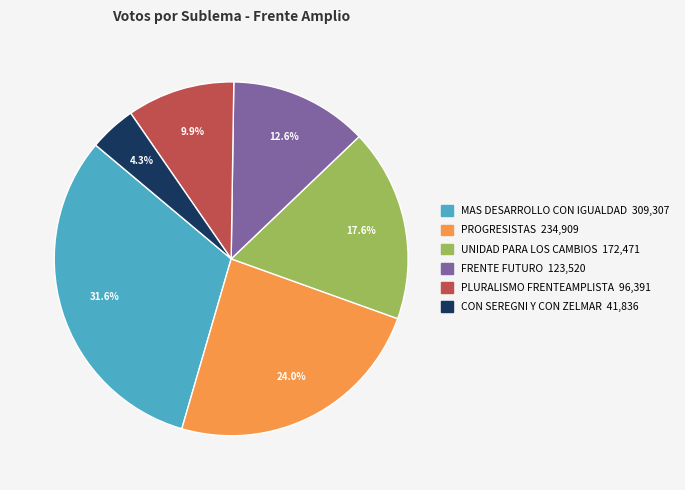

To the nearest percent, what is the average slice percentage?

17%